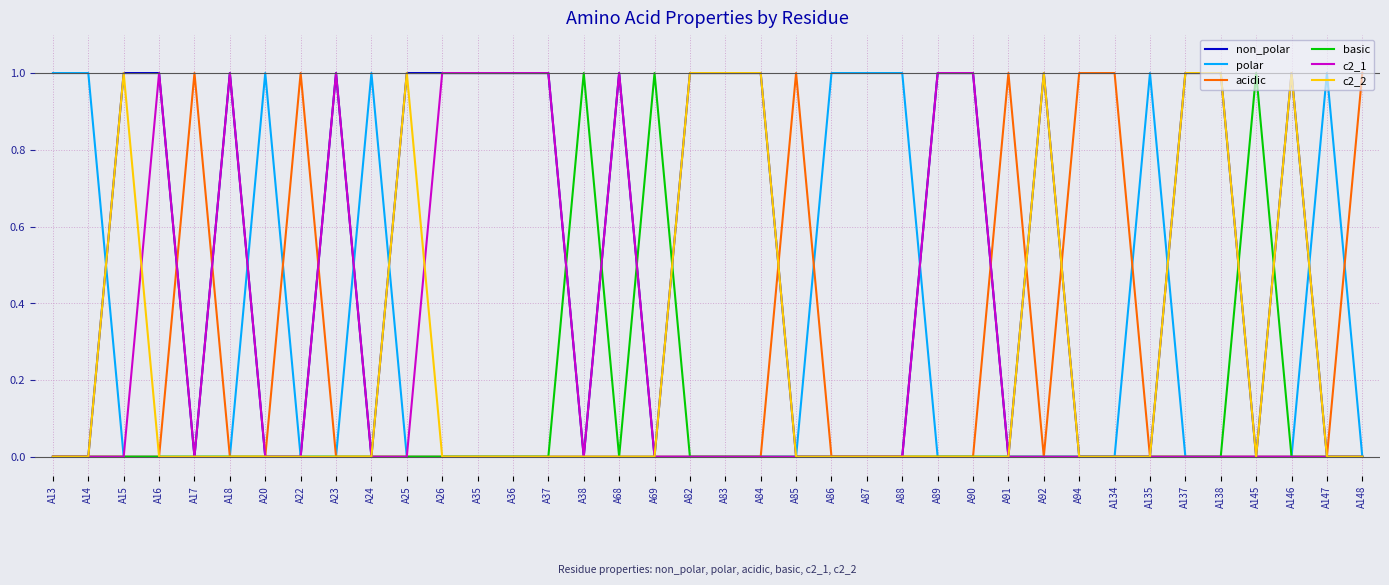

Is it true that acidic equals 1 at A94?

True